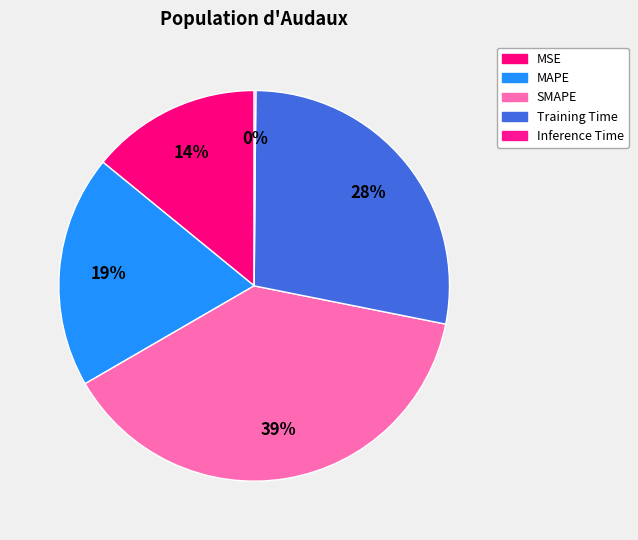

Does SMAPE account for over 50% of the chart?

No